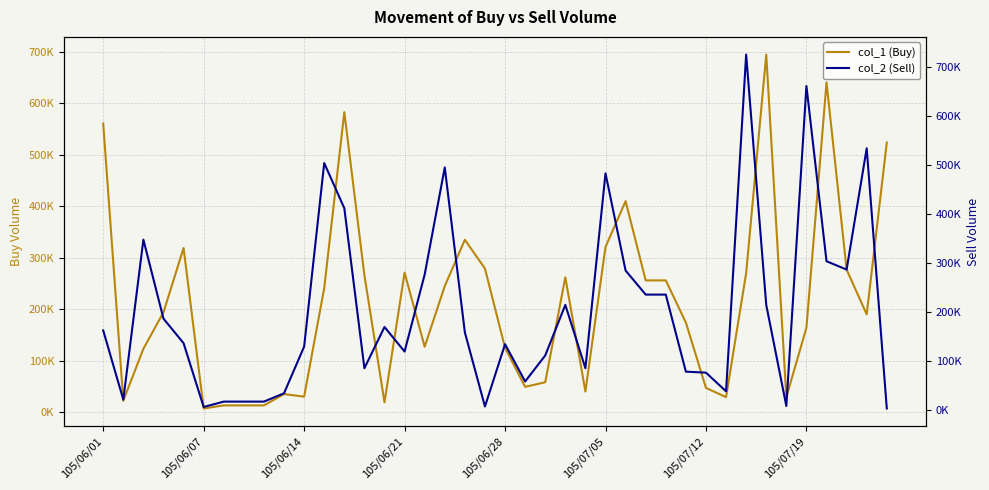

At how many categories does at least one series exceed 703655?

1